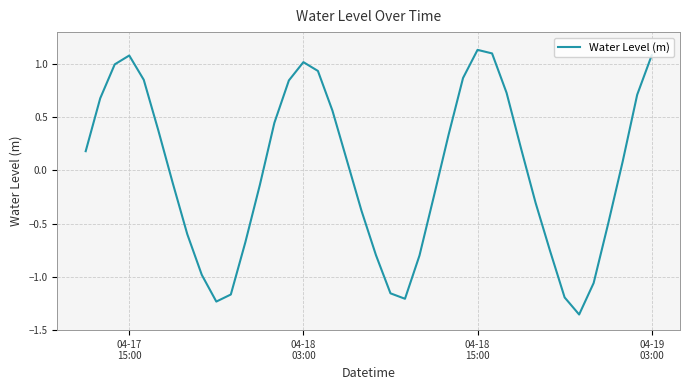

What is the difference between the maximum and minimum values?

2.5